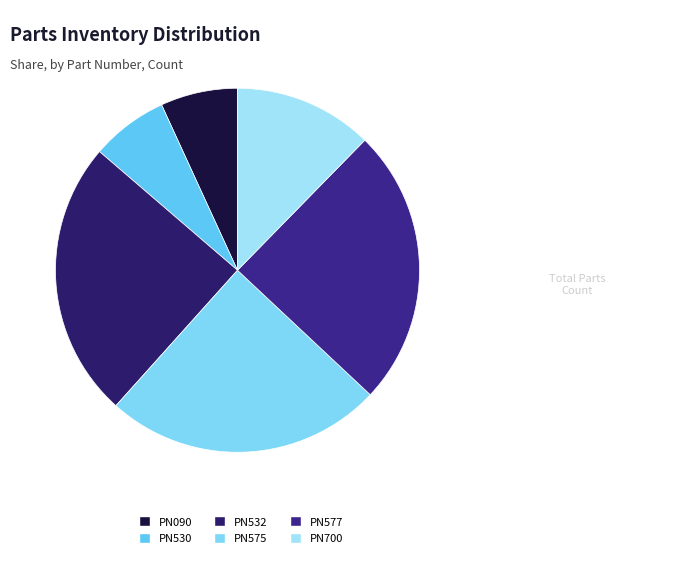

Does any single category account for the majority?

No